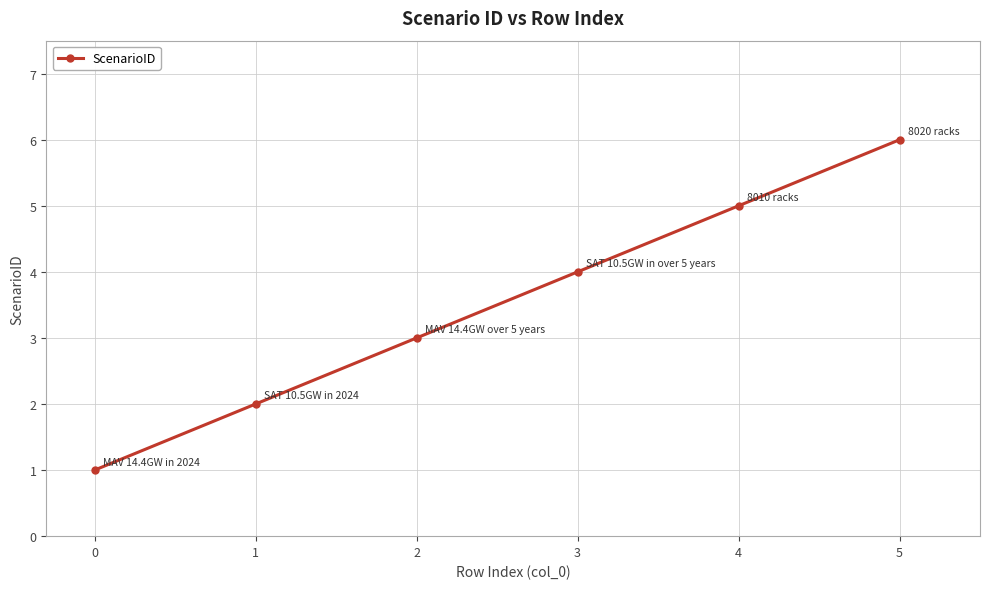

What is the sum of the values at 2 and 4?

8